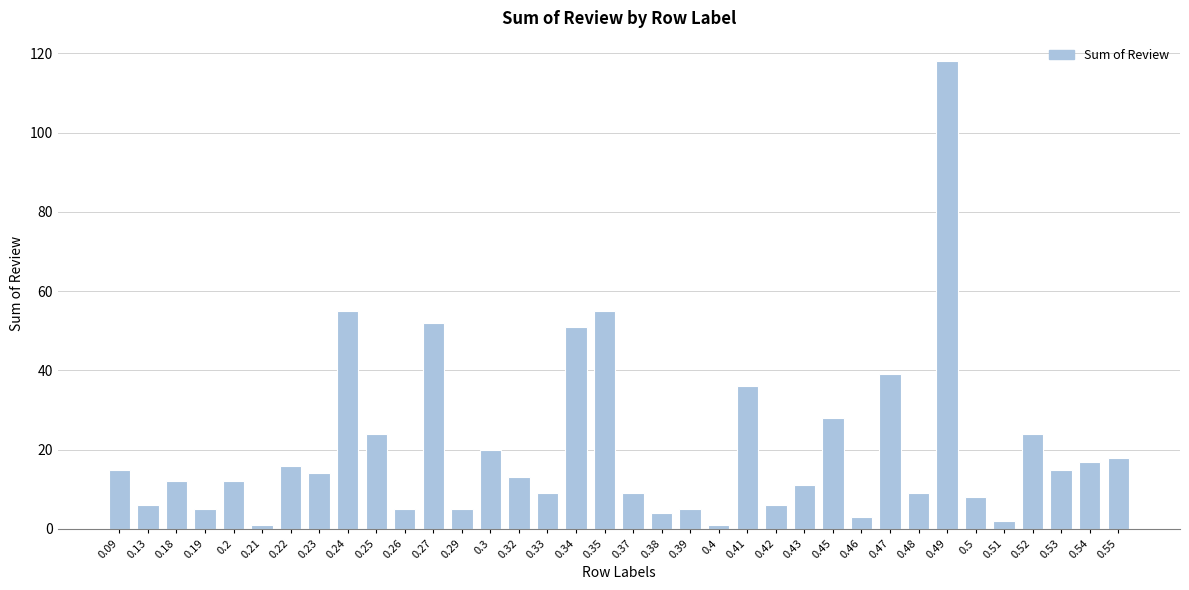

What is the average value?

20